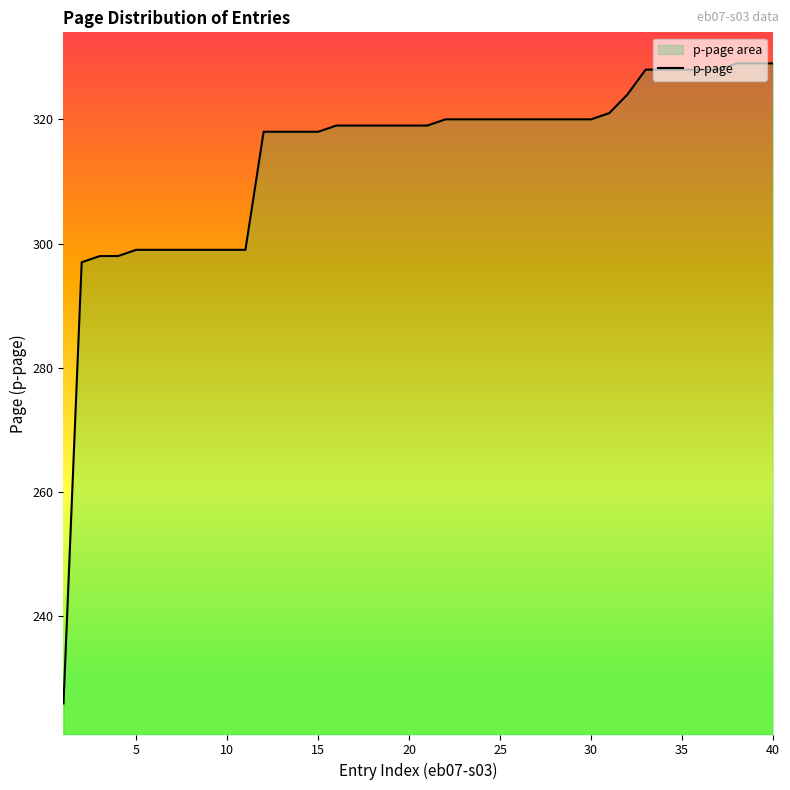

What is the difference between the maximum and minimum values?

103